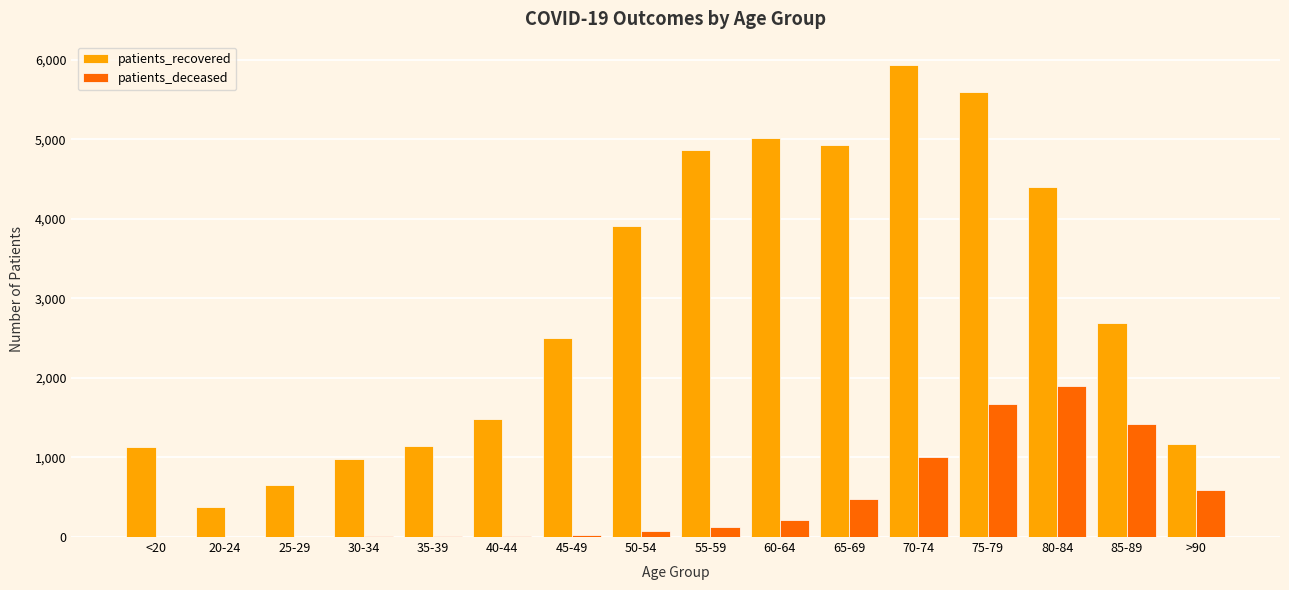

The value of patients_deceased at 85-89 is 2059. True or false?

False